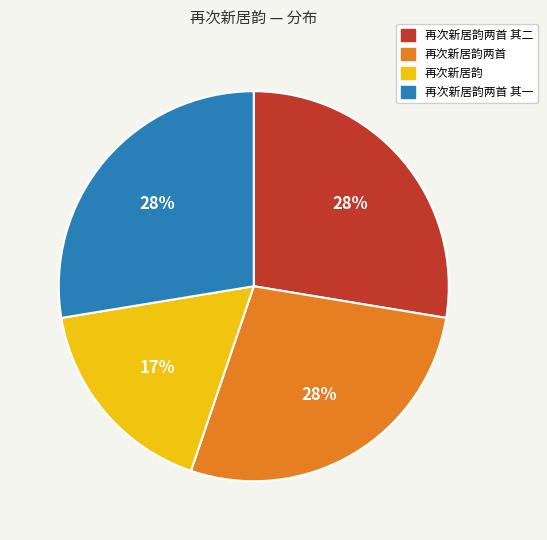

Which slice is the smallest?

再次新居韵